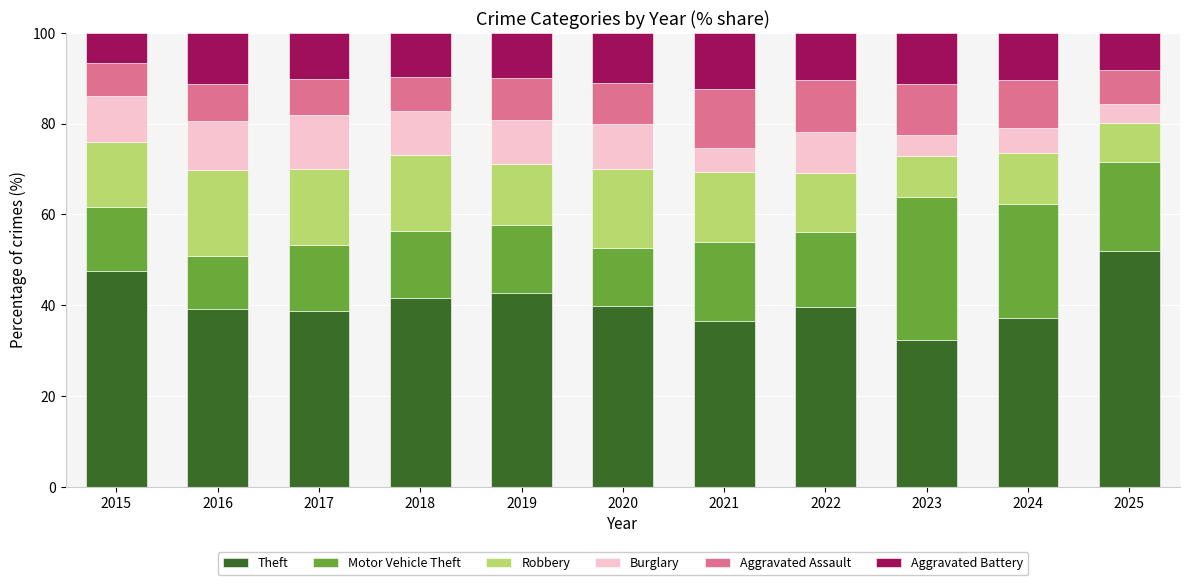

What is the average value of the Theft series?

40.7